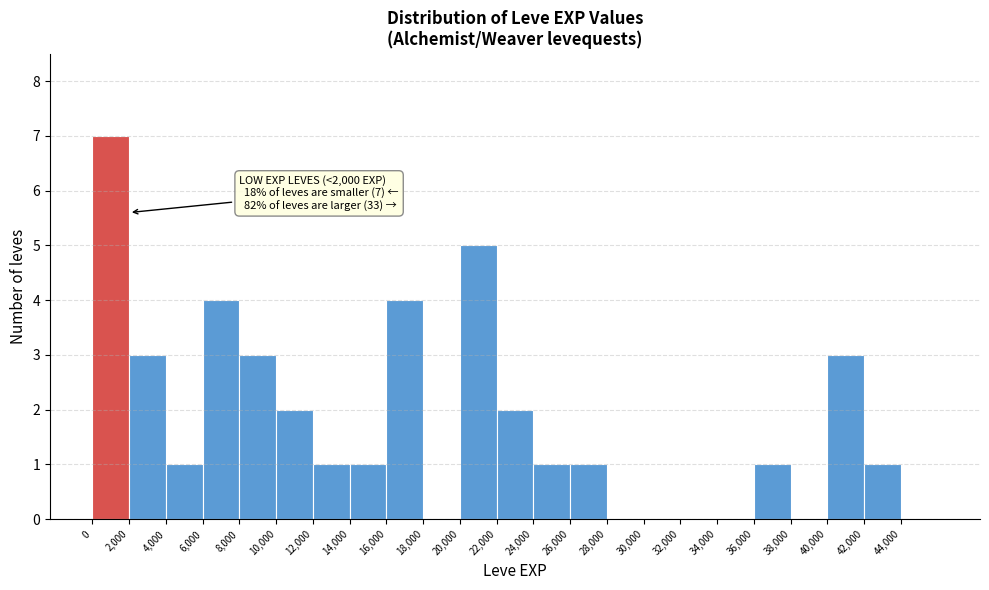

Which range on the x-axis has the tallest bar?

0 to 2000